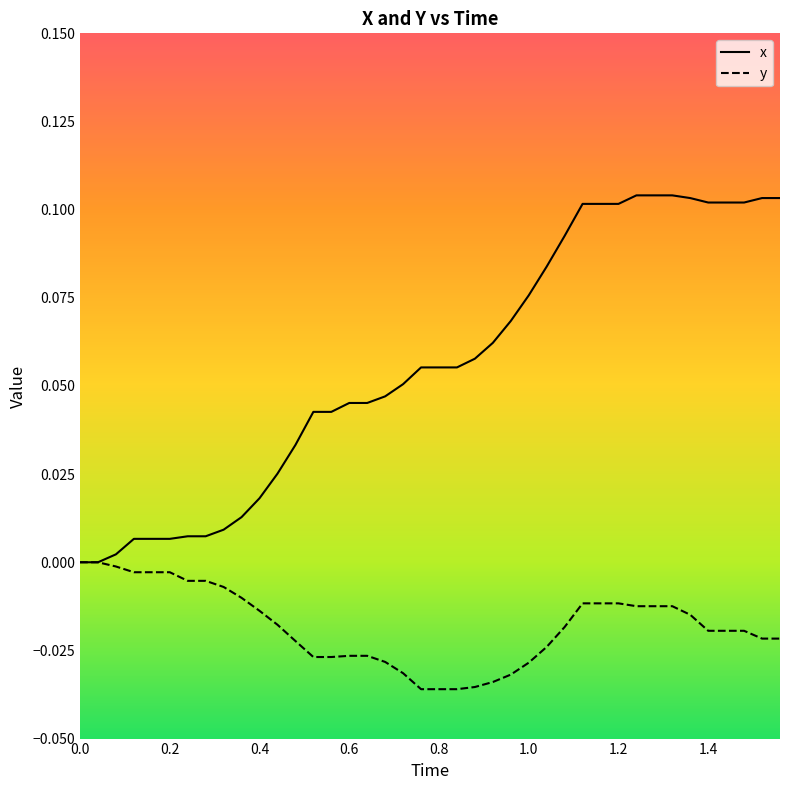

Which series has the widest spread of values?

x